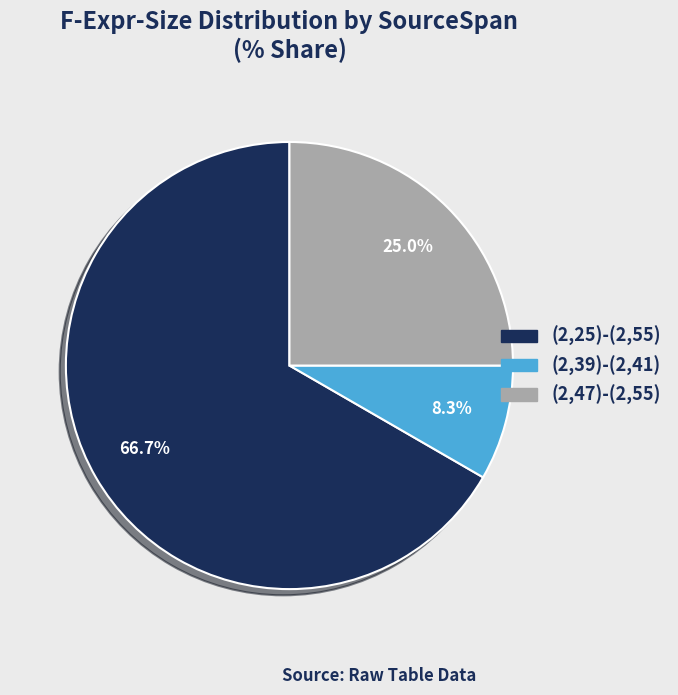

What is the total percentage of (2,39)-(2,41) and (2,25)-(2,55)?

75.0%